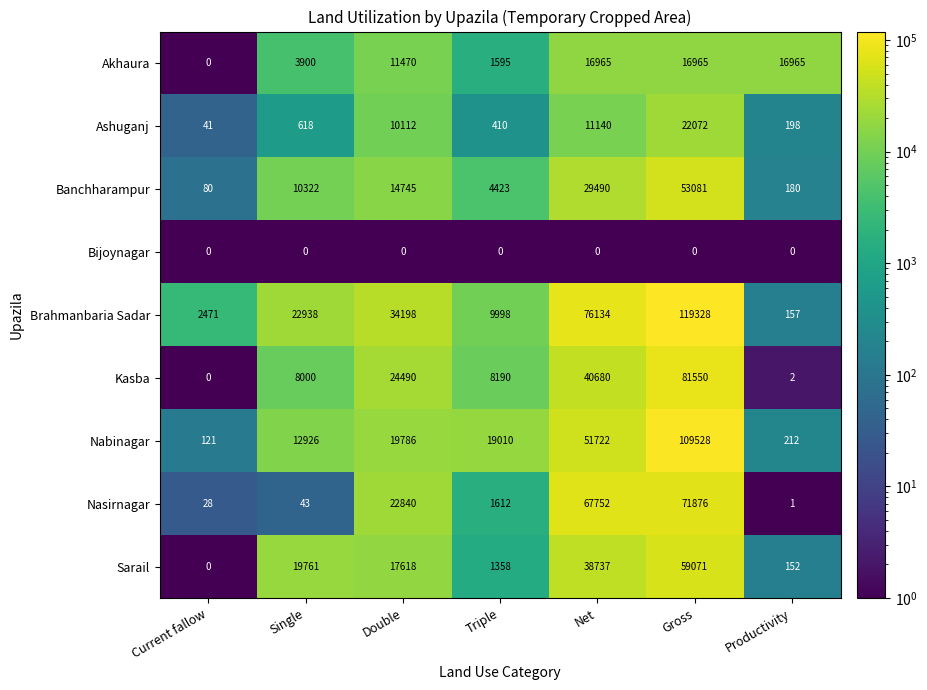

Which series changed the most between Double and Gross?

Nabinagar